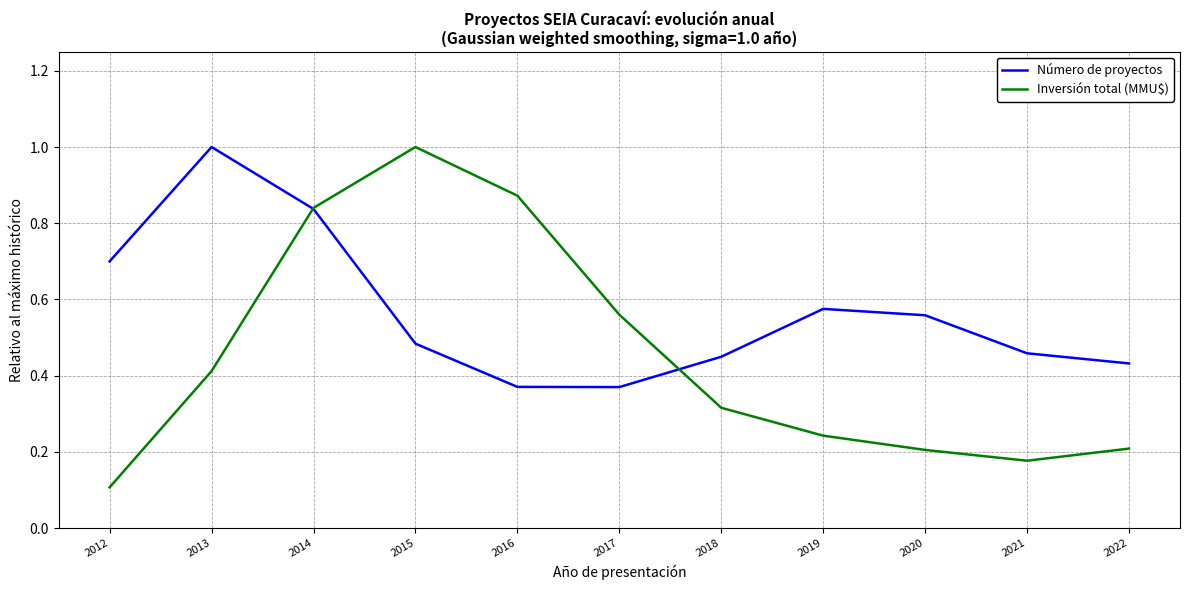

At 2017, list the series in order from largest to smallest.

Inversión total (MMU$), Número de proyectos